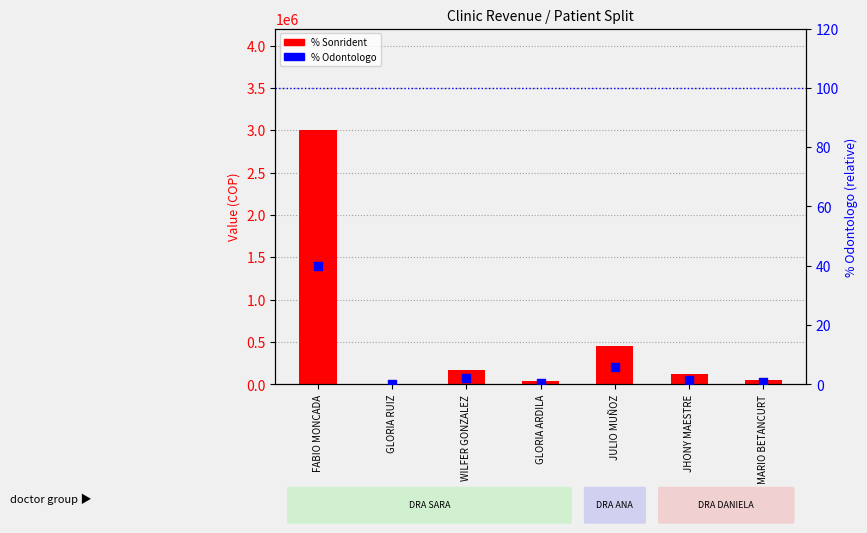

At how many categories does at least one series exceed 2808856?

1